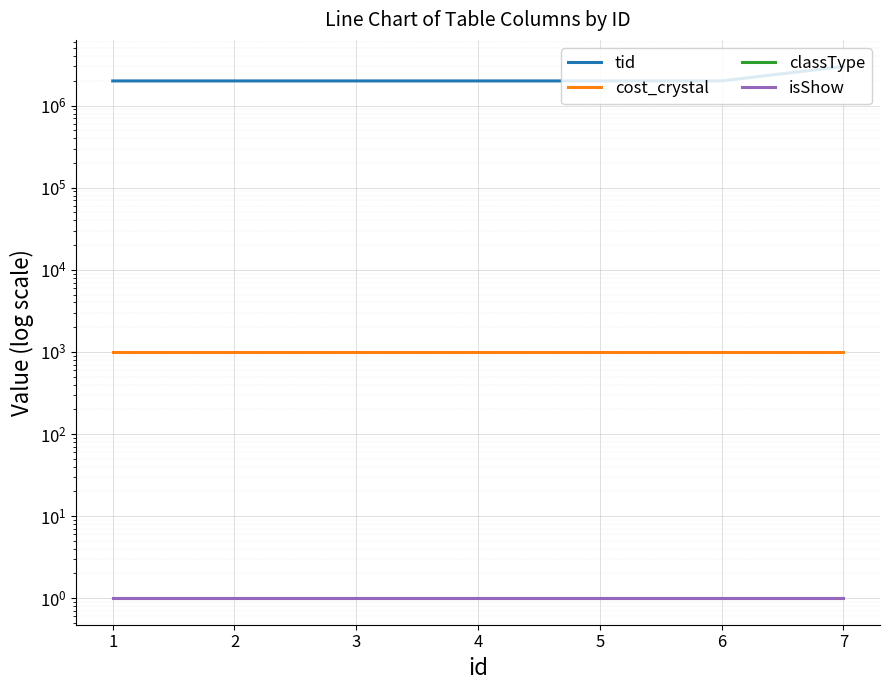

At which category is the sum across all series the highest?

7